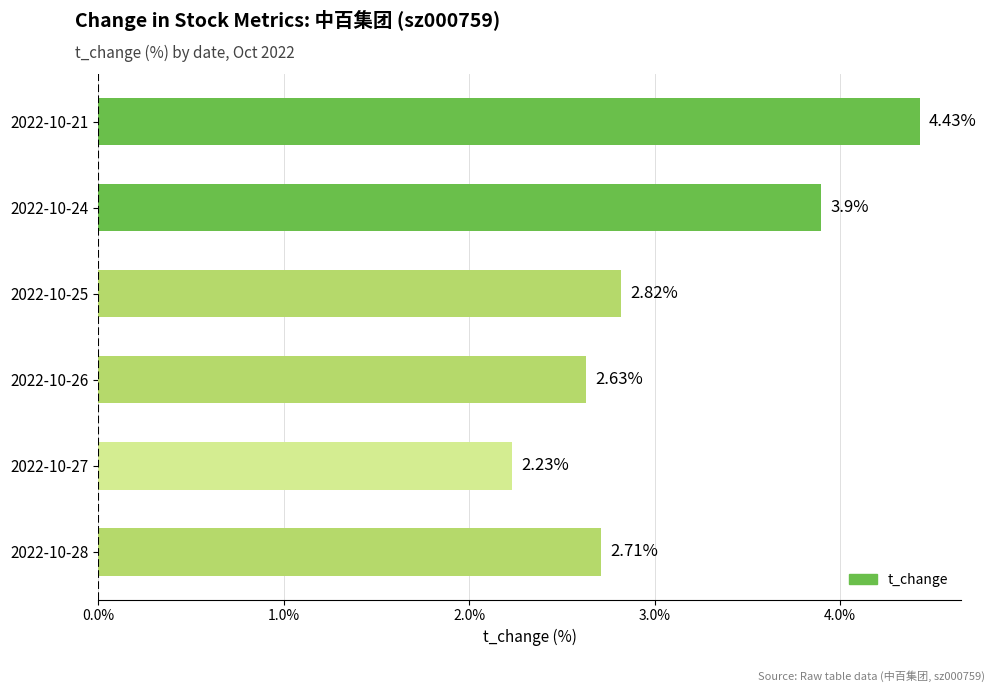

Rank the categories by value from lowest to highest.

2022-10-27, 2022-10-26, 2022-10-28, 2022-10-25, 2022-10-24, 2022-10-21